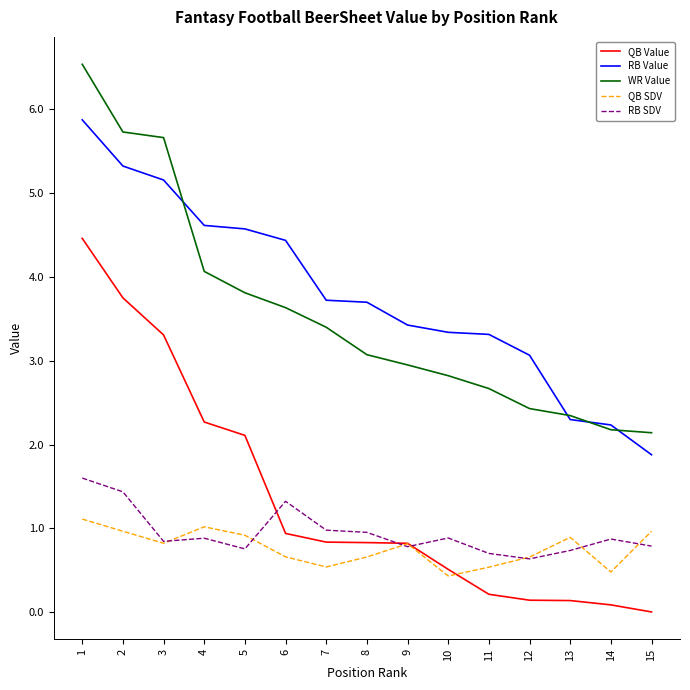

True or false: RB SDV and WR Value cross at least once.

False